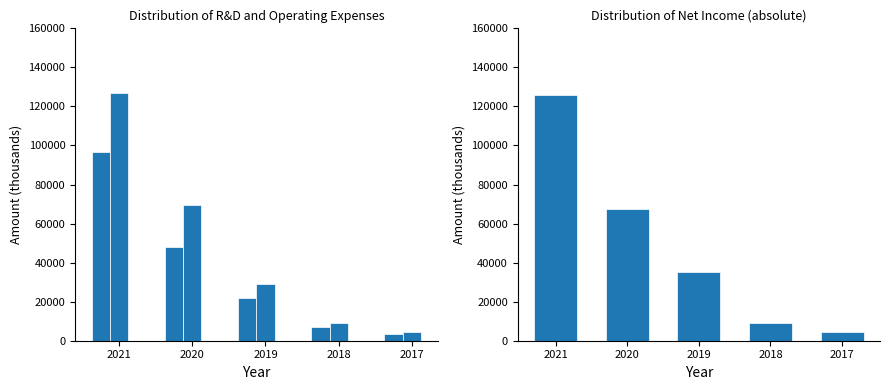

How many groups of bars are there?

5